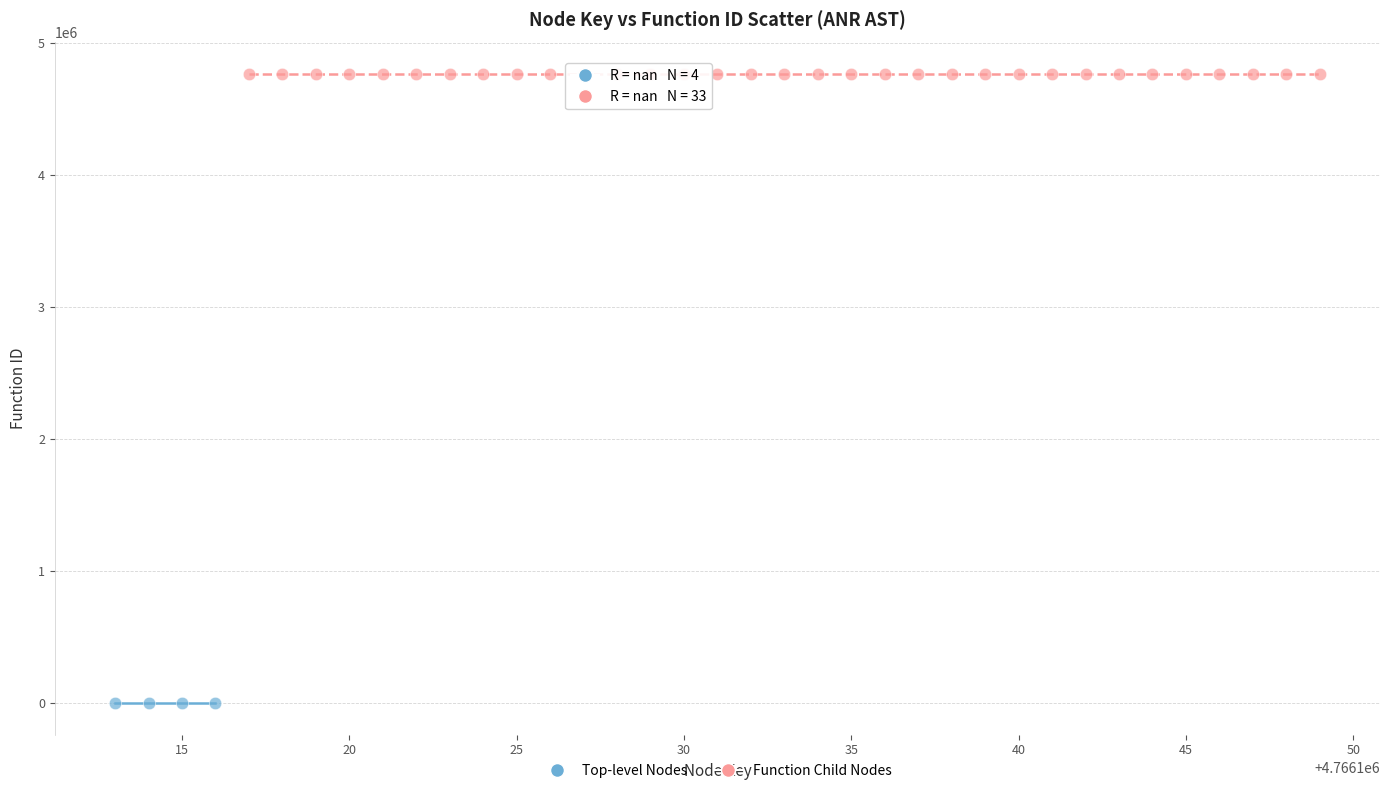

Which series contains the lowest Y value?

Top-level Nodes